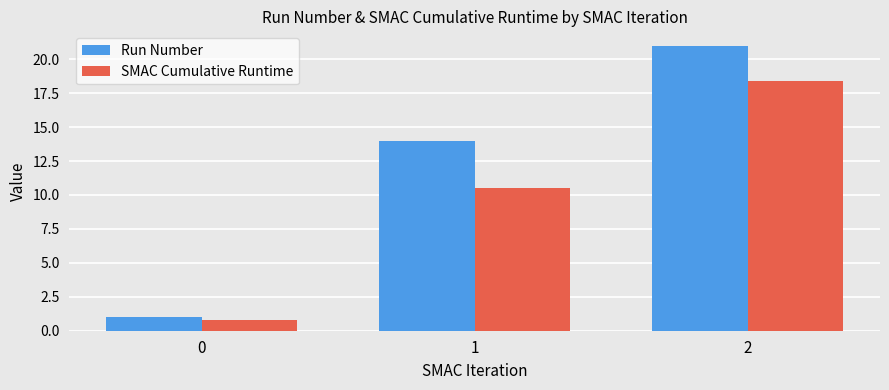

What is the approximate value of Run Number at 1?

14.0